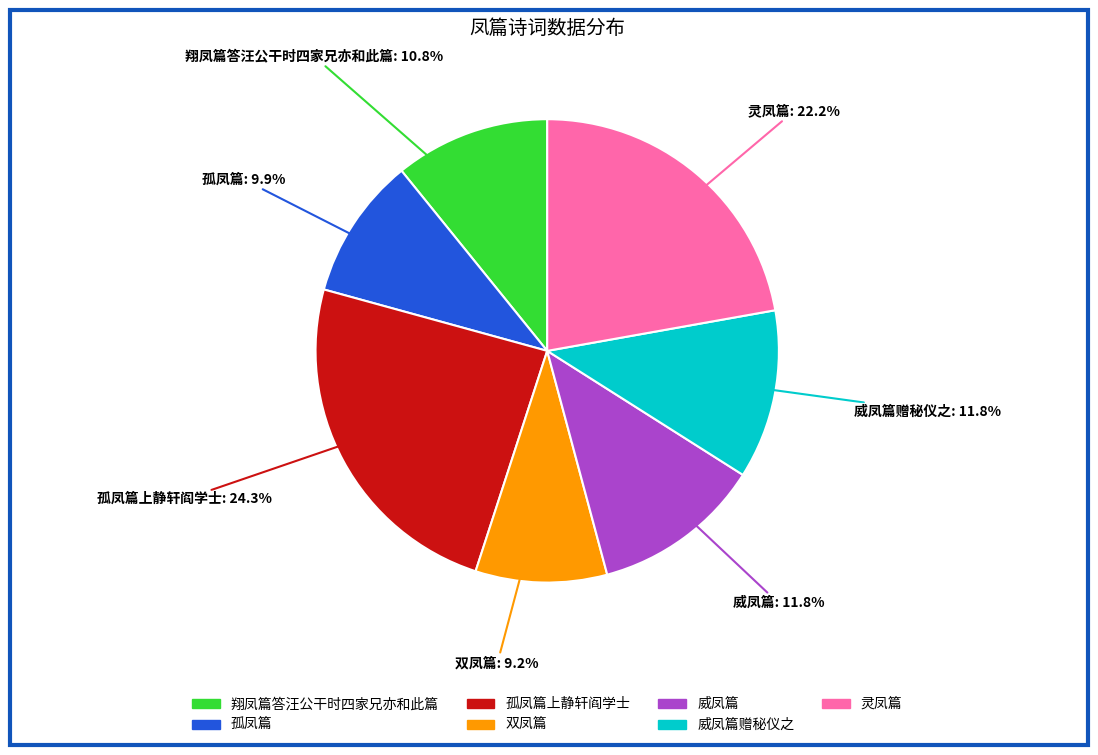

How many slices are in this pie chart?

7